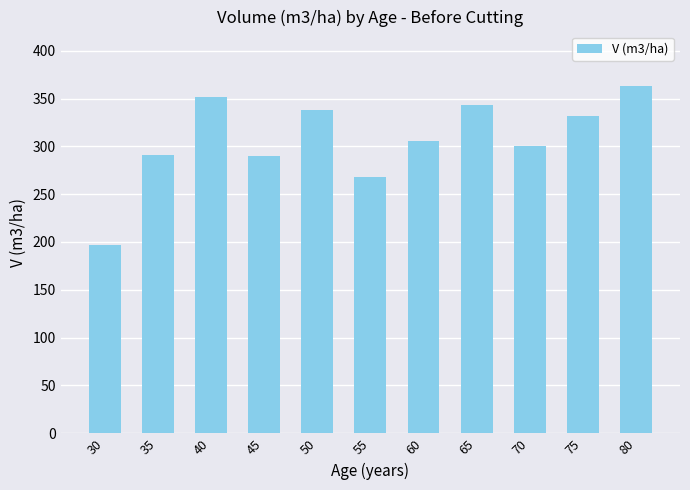

Count the number of categories in the chart.

11